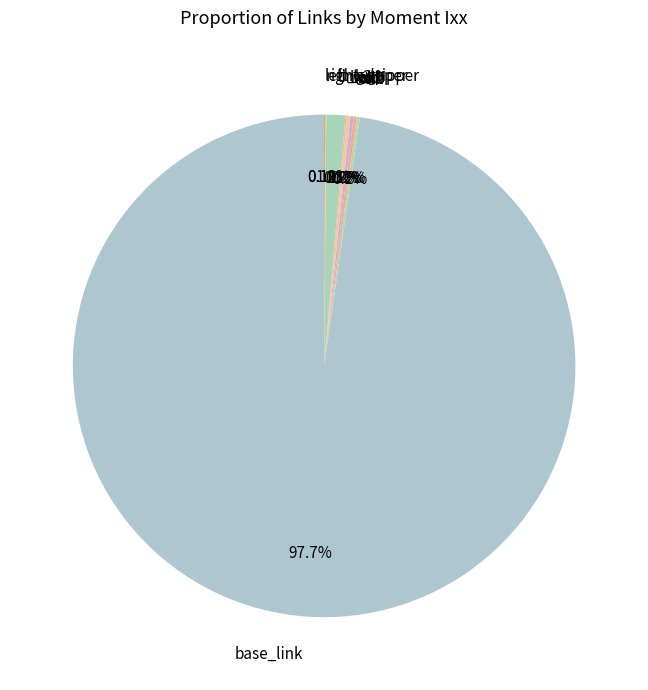

Which slice represents more than half of the pie?

base_link